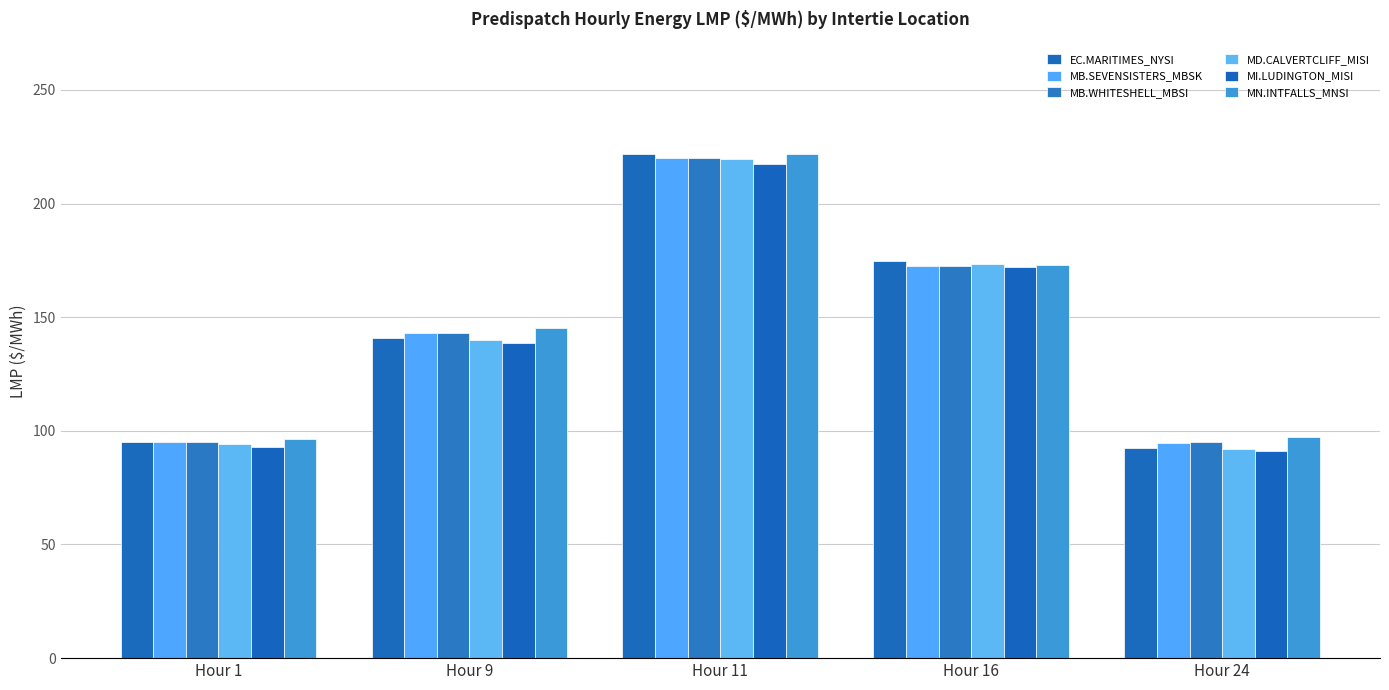

What is the lowest value of the MD.CALVERTCLIFF_MISI series?

91.8